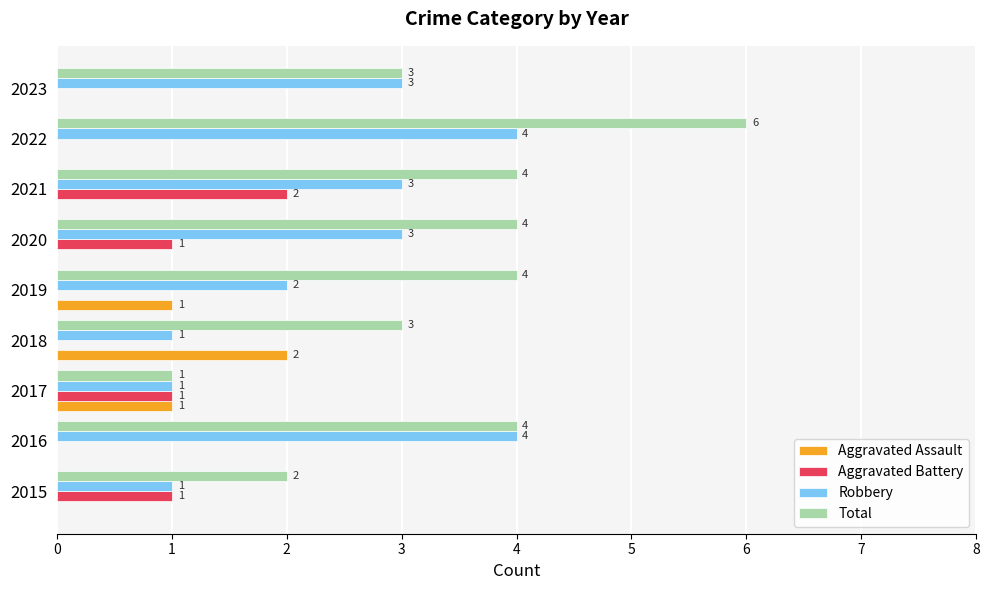

Is the value of Total at 2022 greater than the value of Robbery at 2023?

Yes